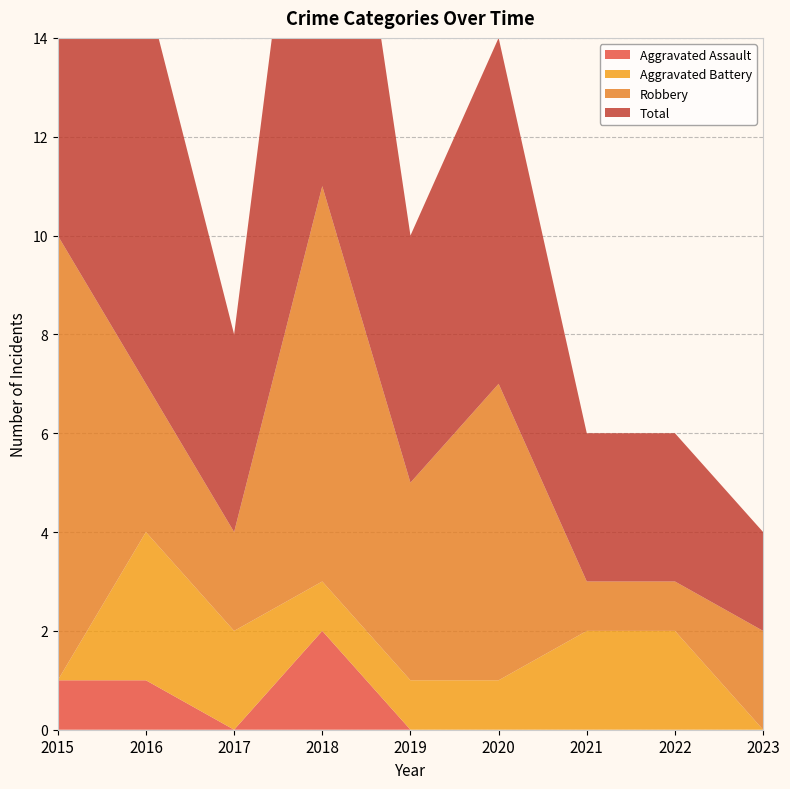

Reading right to left, list all the values displayed in this chart.

Aggravated Assault: 0	0	0	0	0	2	0	1	1
Aggravated Battery: 0	2	2	1	1	1	2	3	0
Robbery: 2	1	1	6	4	8	2	3	9
Total: 2	3	3	7	5	11	4	8	10